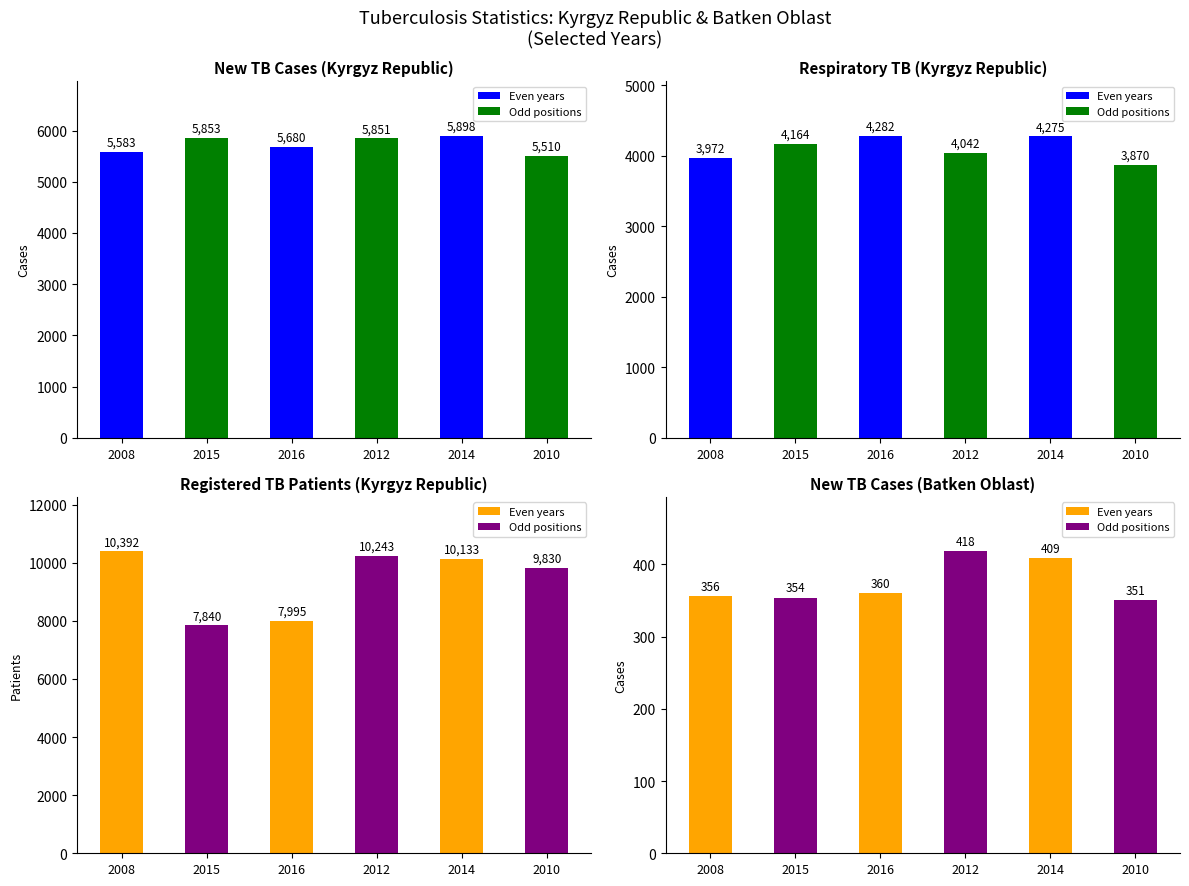

What is the greatest value displayed?

10392